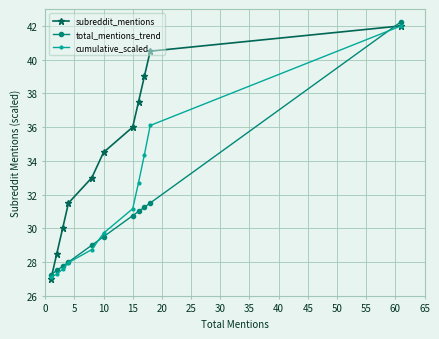

List the series in order of their overall mean, lowest first.

total_mentions_trend, cumulative_scaled, subreddit_mentions